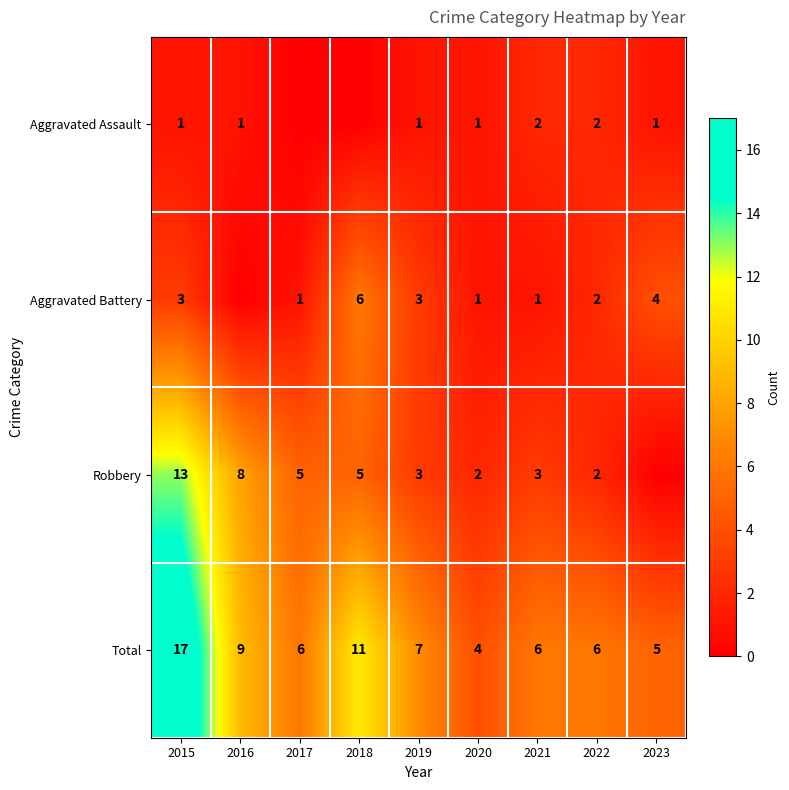

What is the highest value of the Total series?

17